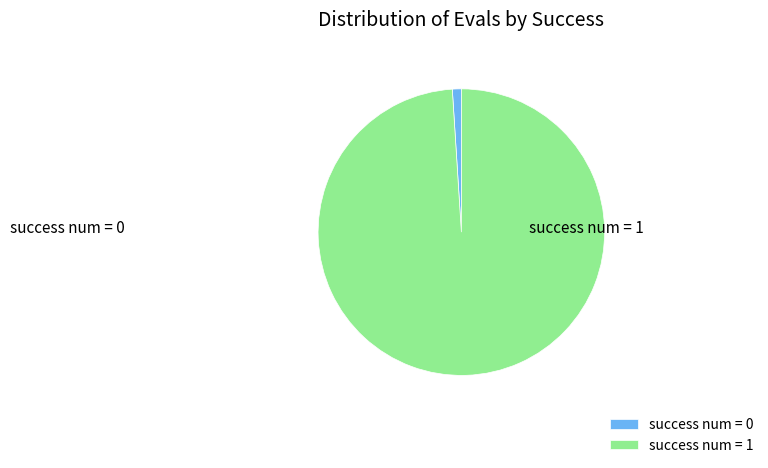

The success num = 0 slice represents 1% of the pie. True or false?

True